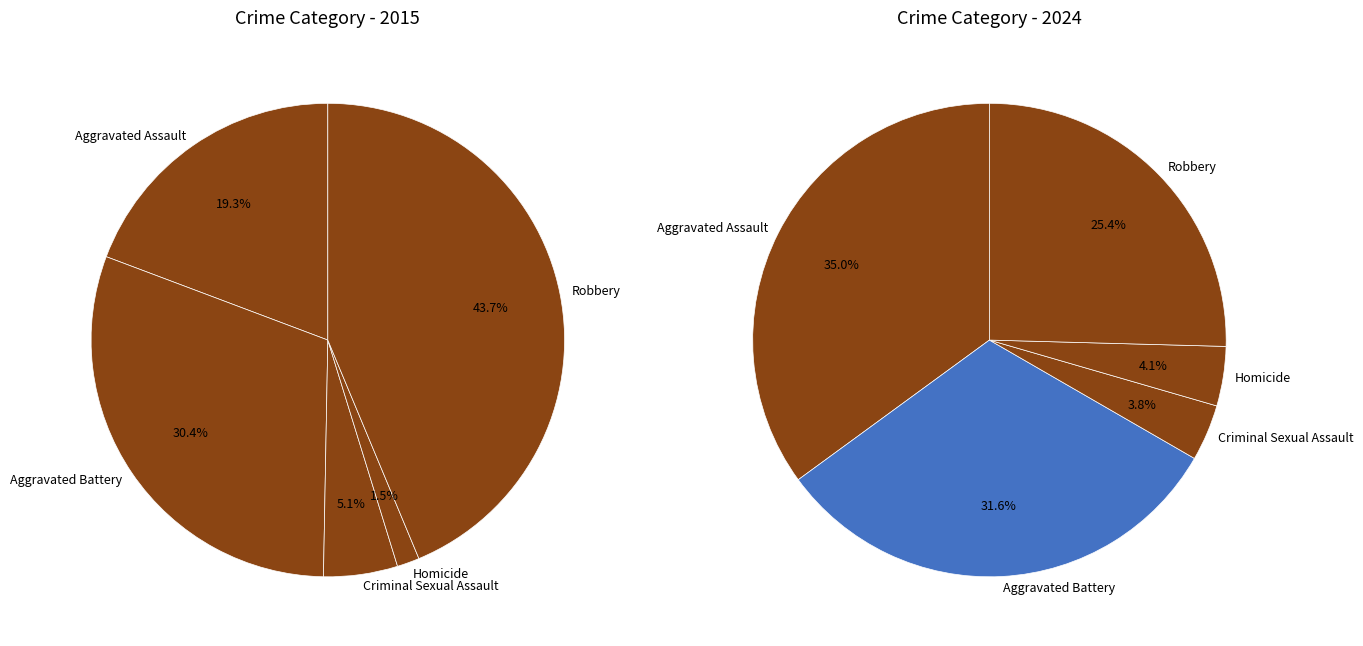

To the nearest percent, what is the difference between the Aggravated Assault and Criminal Sexual Assault slice percentages?

31%